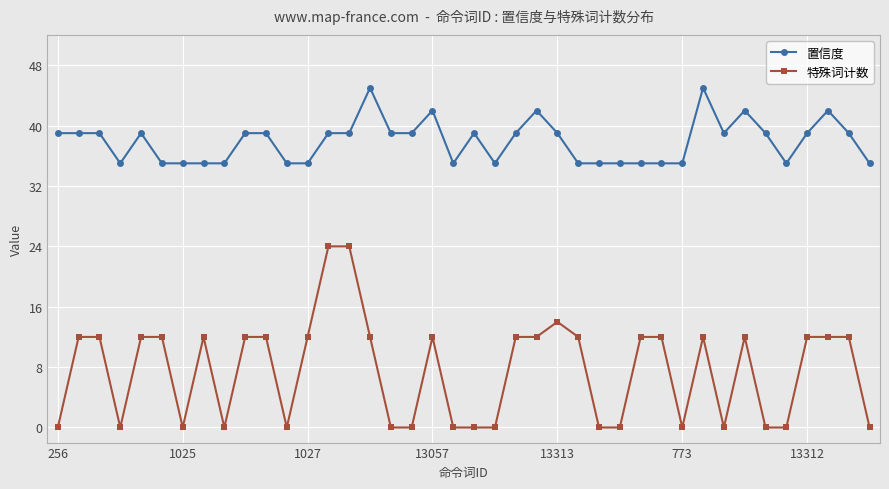

Rank the series by their maximum value, from highest to lowest.

置信度, 特殊词计数